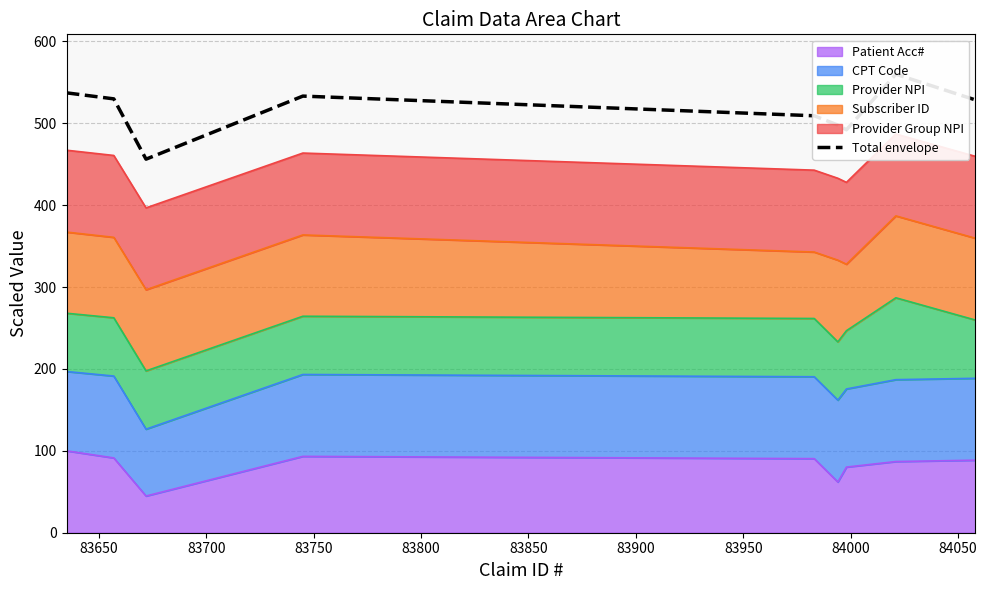

How many distinct data groups are displayed?

1